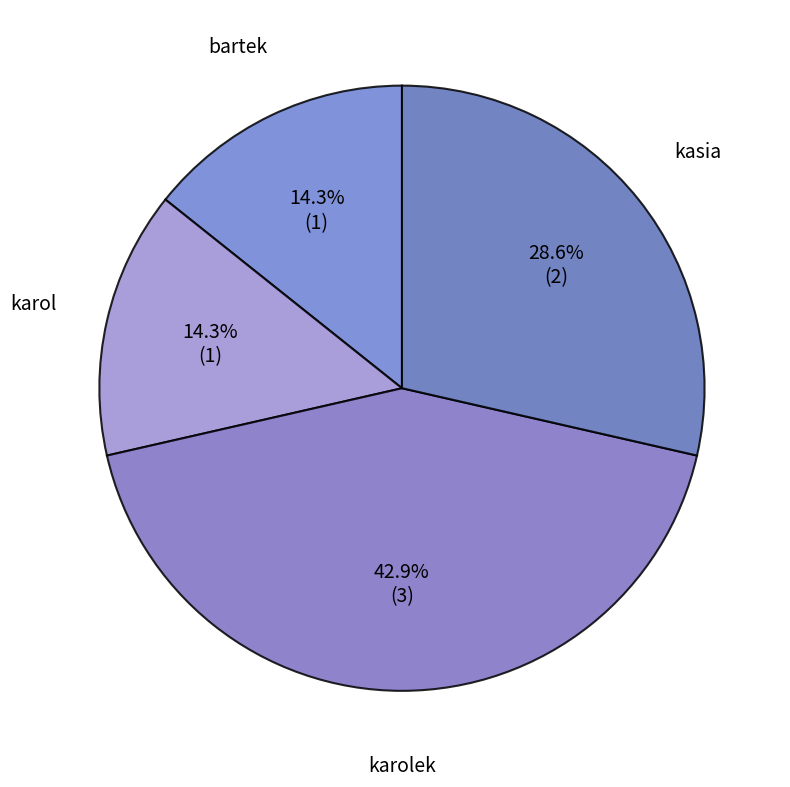

How many slices are in this pie chart?

4